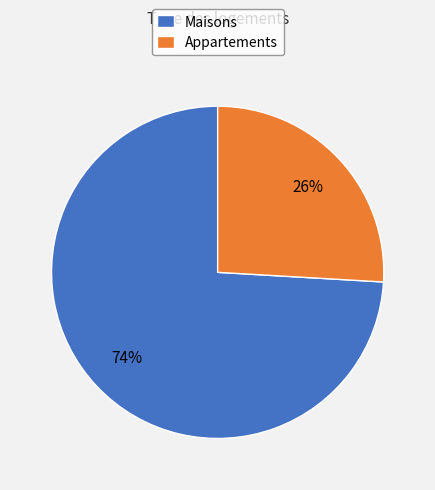

What percentage is the Appartements slice, to the nearest percent?

26%